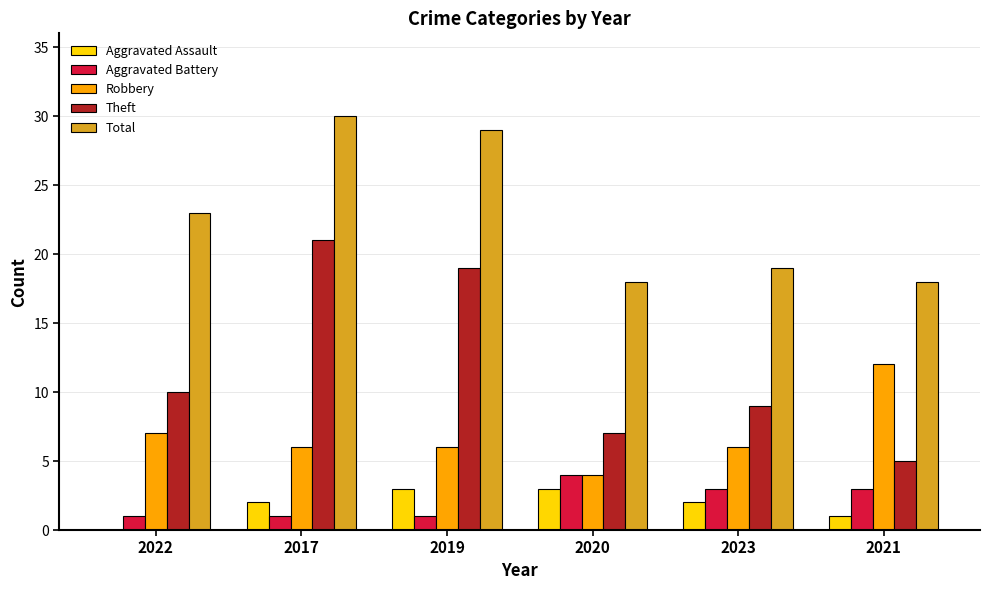

What is the total value across all series at 2021?

39